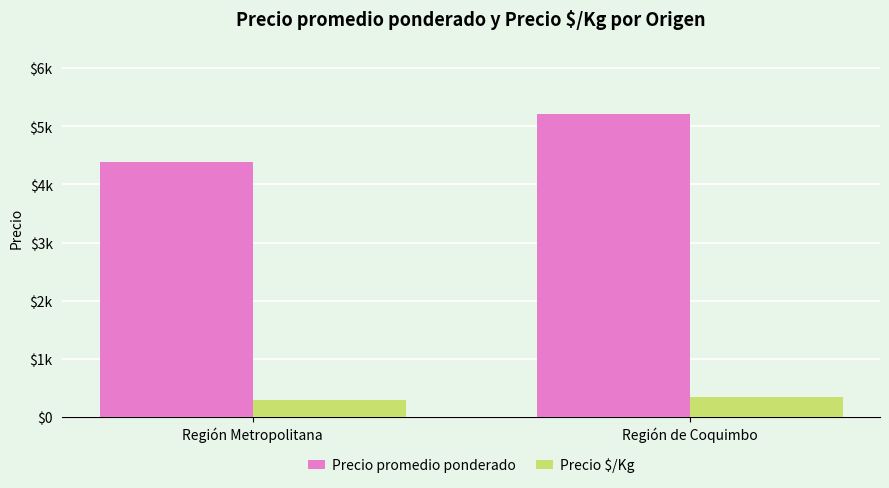

Rank the categories by Precio $/Kg value from highest to lowest.

Región de Coquimbo, Región Metropolitana